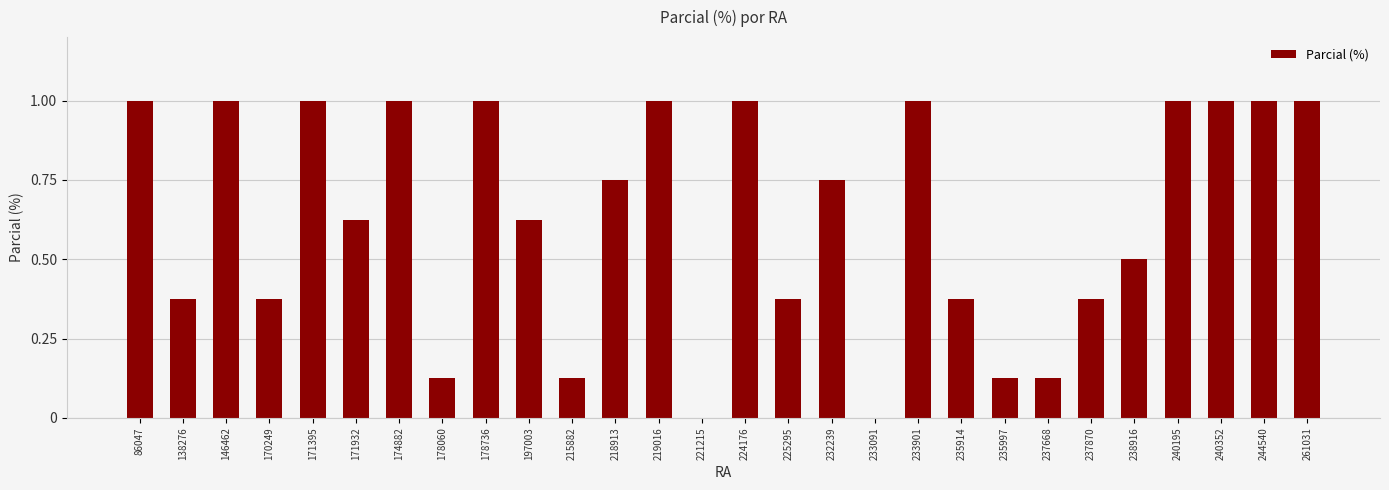

What is the maximum value shown in the chart?

1.0